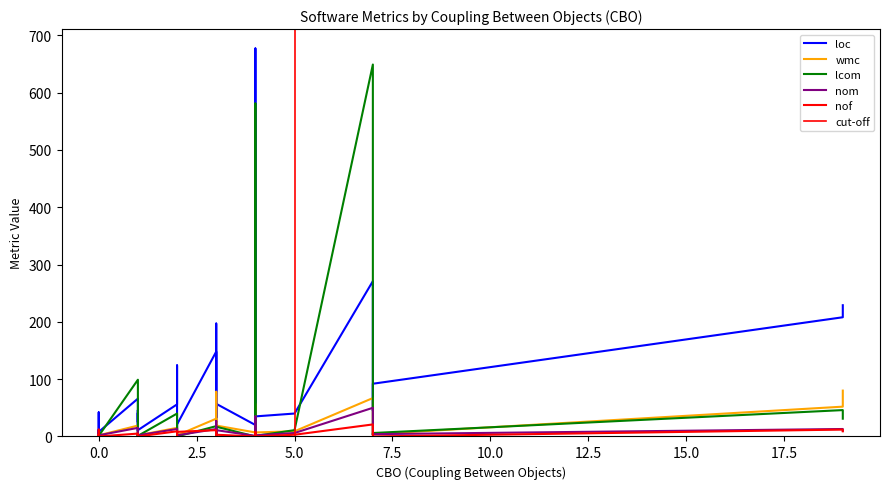

Is the value of nom at 21 greater than the value of loc at 29?

No